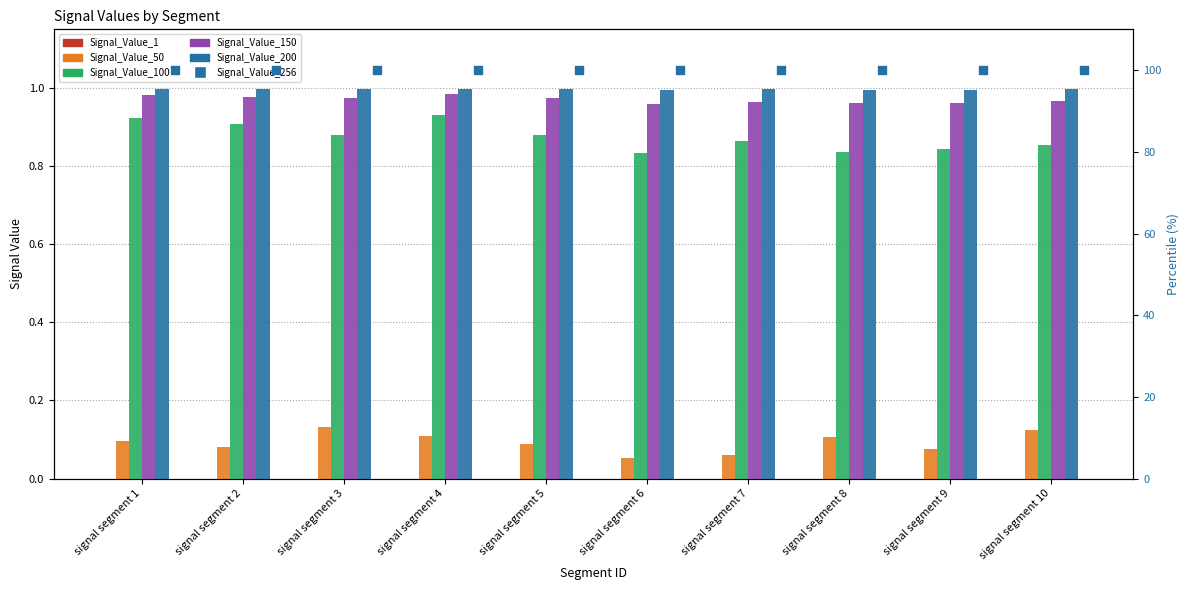

Which series has the largest total across all categories?

Signal_Value_256